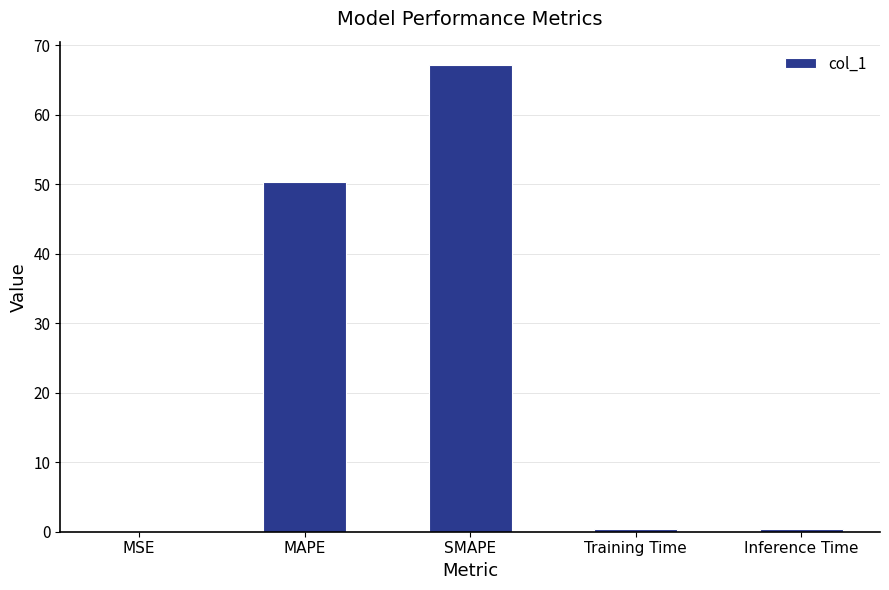

Which category has the highest value across all series?

SMAPE